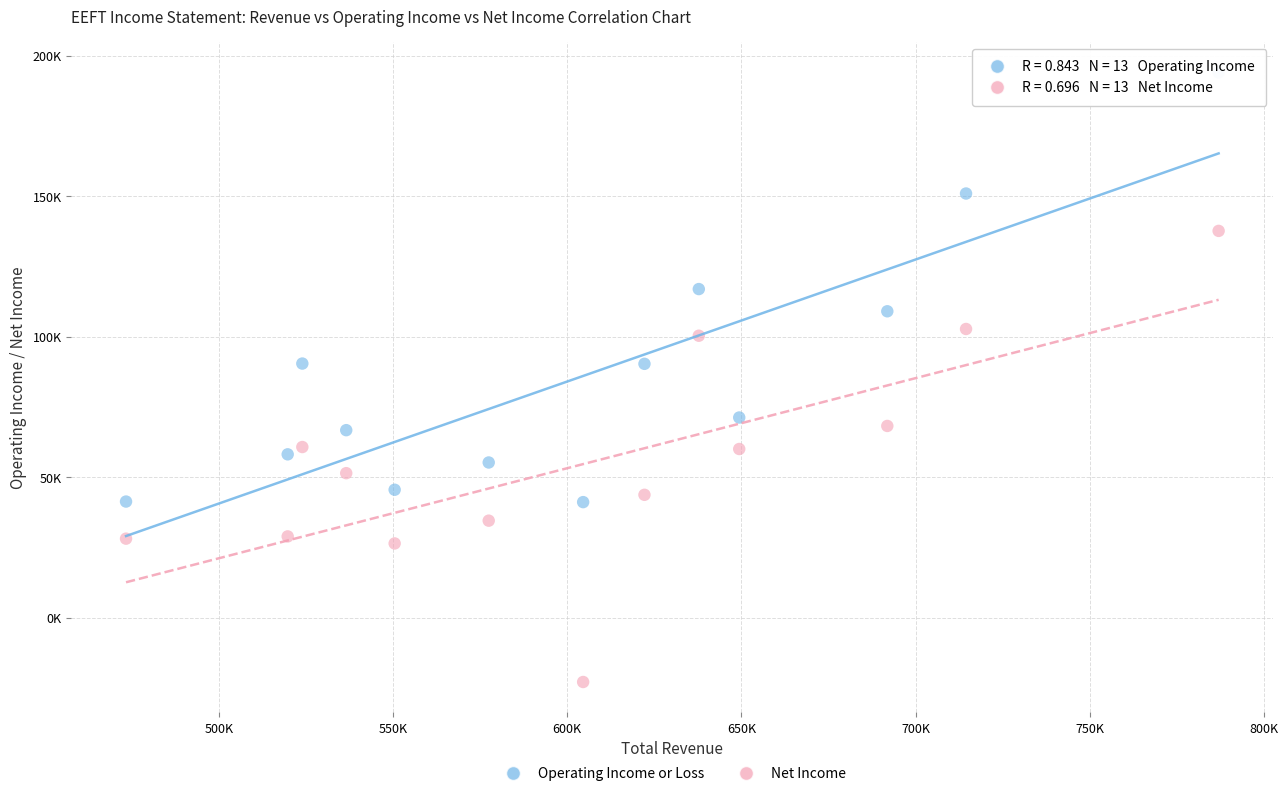

What are all the series names shown in the legend?

Operating Income or Loss, Net Income